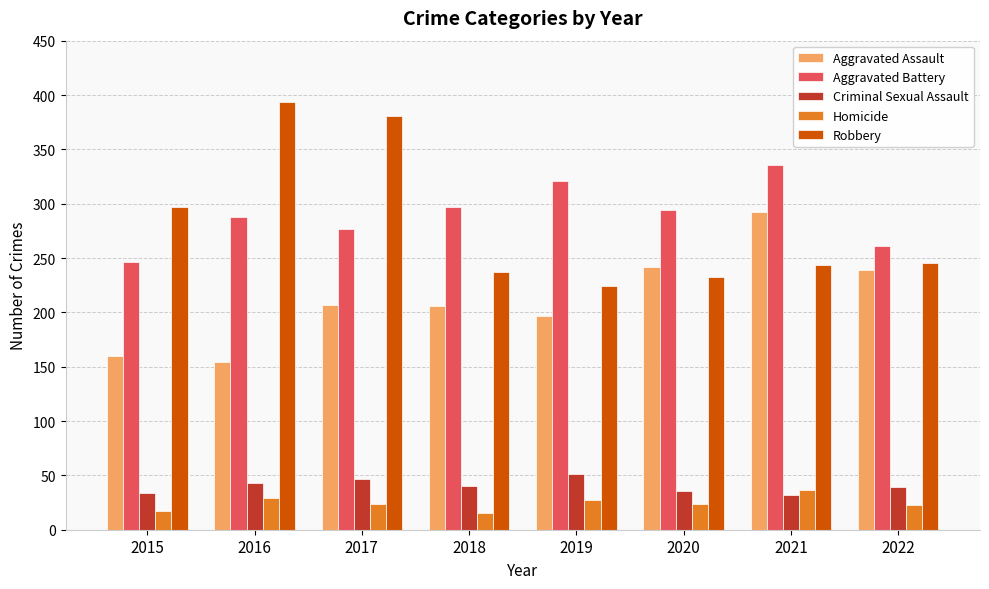

At which label is Robbery closest to 309?

2015